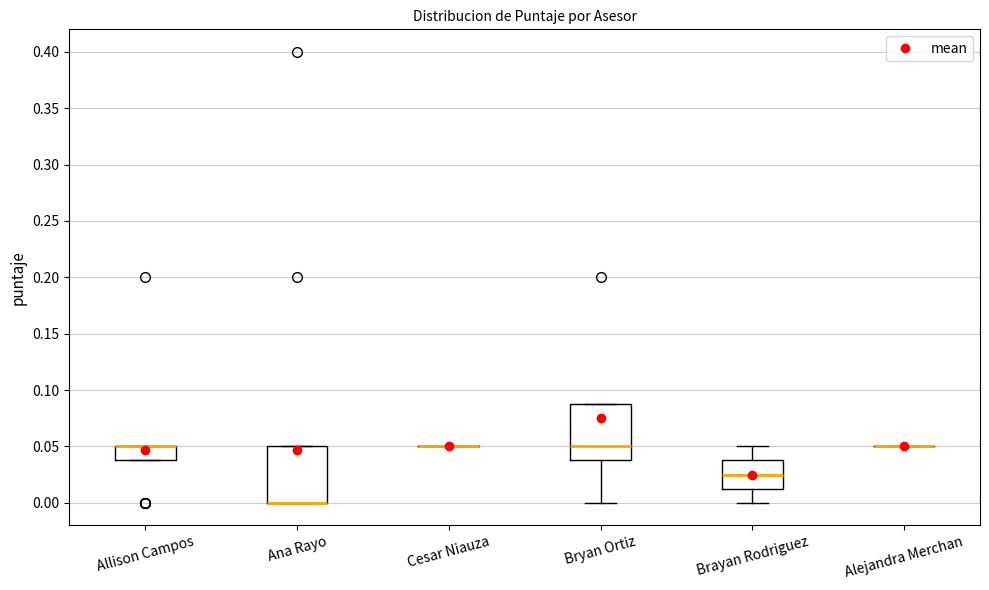

Reading left to right, read every box against the y-axis: the position of its median line, the range the box covers, and the ends of its whiskers. The values are not printed on the chart, so give them approximately, as read against the axis.

Allison Campos: median 0.050 (drawn on the box's upper edge), box 0.040 to 0.050, whiskers 0.040 to 0.050
Ana Rayo: median 0.000 (drawn on the box's lower edge), box 0.000 to 0.050, whiskers 0.000 to 0.050
Cesar Niauza: box collapsed to a line at 0.050, whiskers 0.050 to 0.050
Bryan Ortiz: median 0.050, box 0.040 to 0.090, whiskers 0.000 to 0.090
Brayan Rodriguez: median 0.025, box 0.015 to 0.040, whiskers 0.000 to 0.050
Alejandra Merchan: box collapsed to a line at 0.050, whiskers 0.050 to 0.050